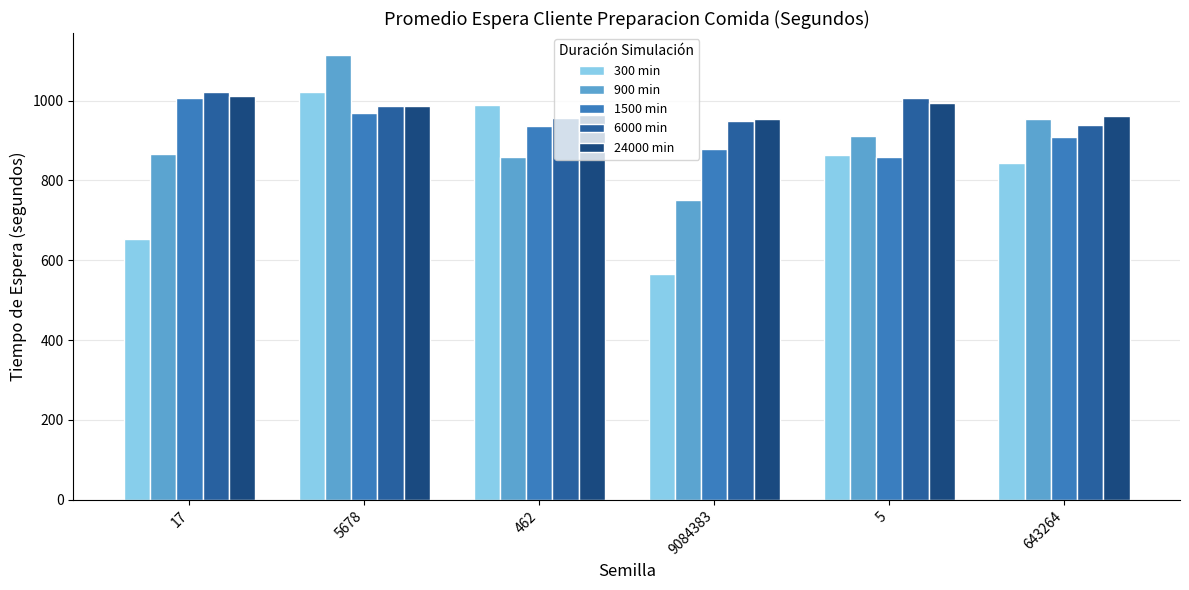

What is the difference between the maximum and minimum values in the 1500 min series?

148.5